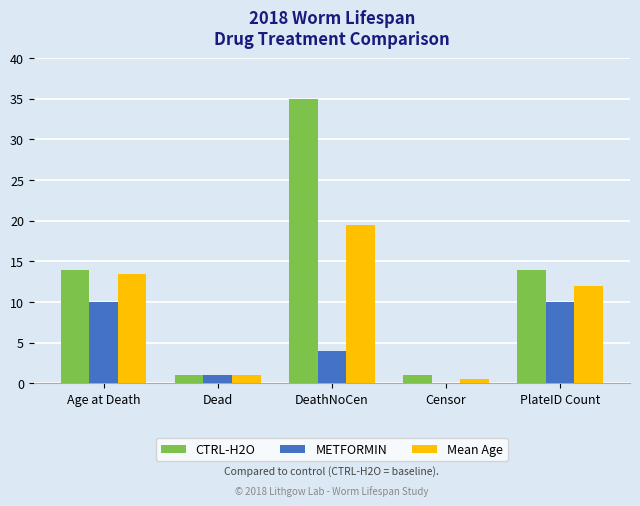

What is the greatest value displayed?

35.0